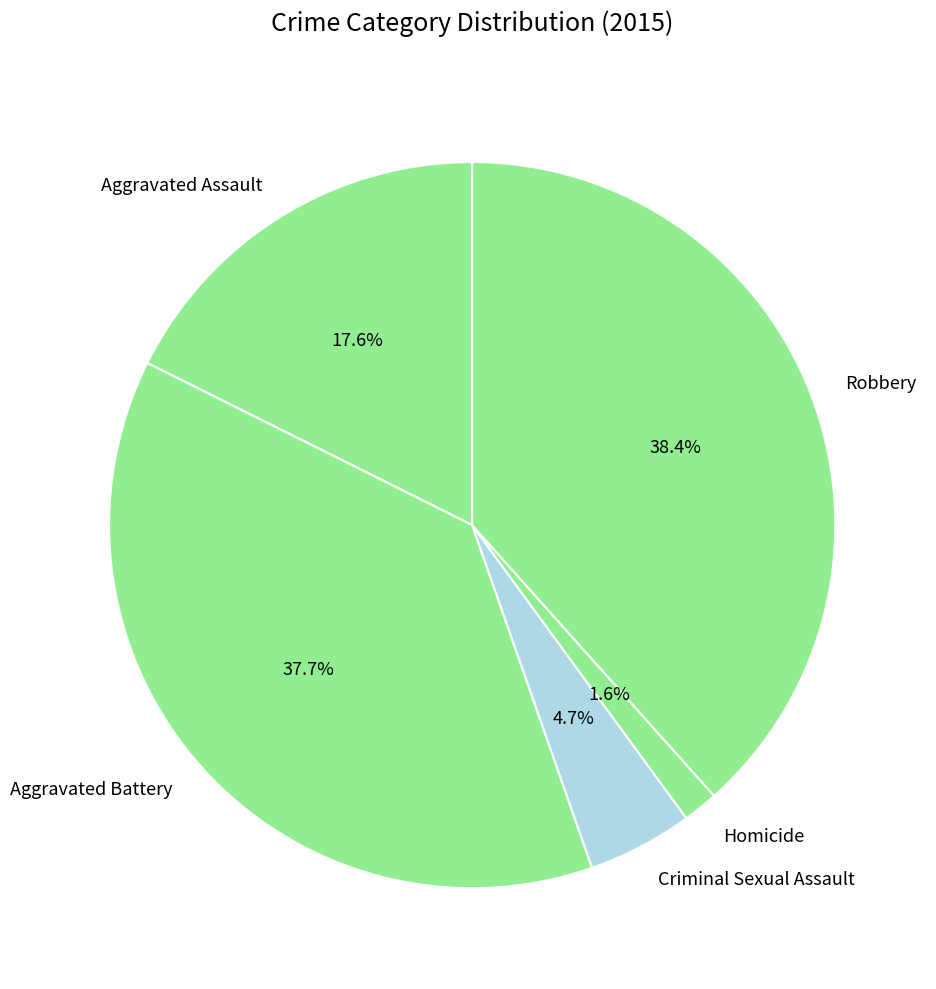

True or false: Aggravated Assault accounts for 18% of the total.

True